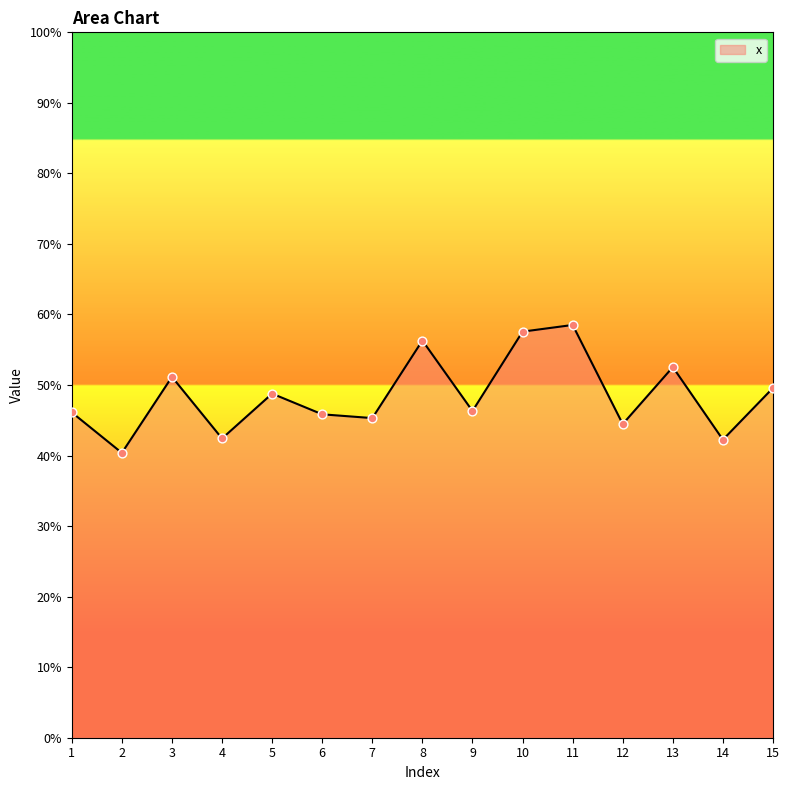

Between 6 and 3, which is larger?

3